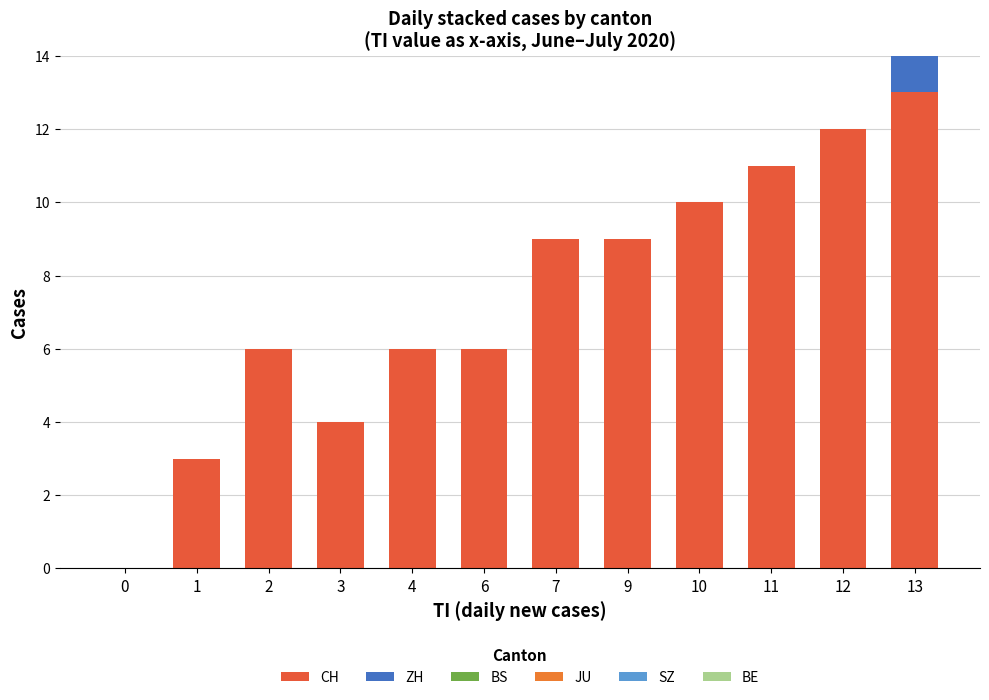

Which series has the widest spread of values?

CH